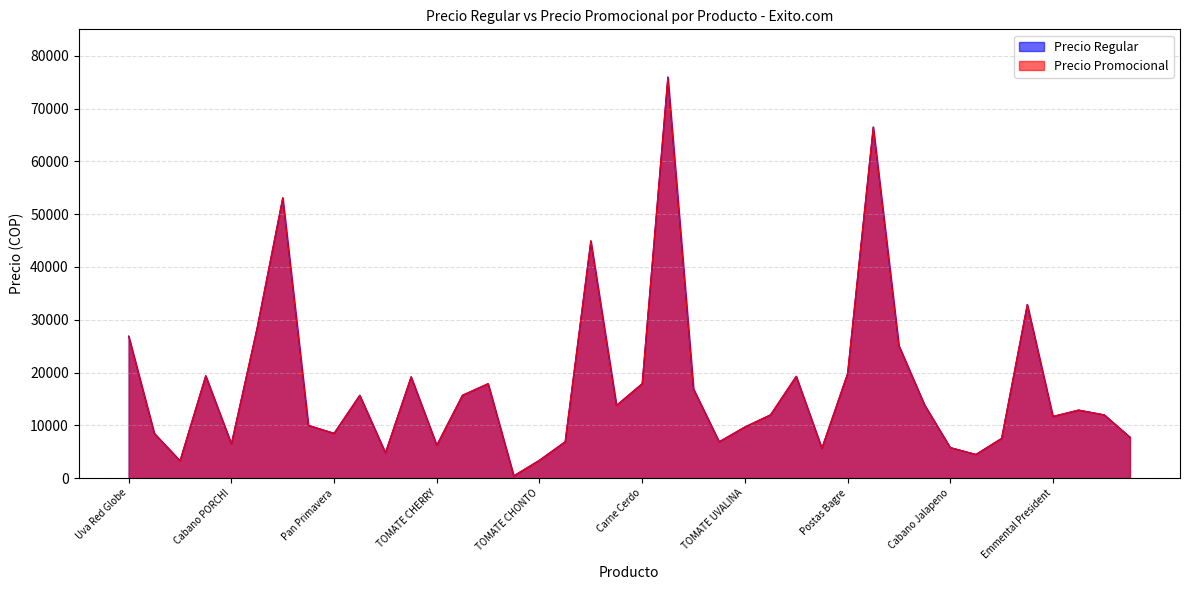

Reading left to right, what are all the values shown in this chart?

Precio Regular: Uva Red Globe=26900	NARANJA EKONO=8480	TOMATE ARBOL=3300	Pollo Asado=19400	Cabano PORCHI=6500	FILETE PECHUGA=28400	Salmon ANCLA=53100	Tomate San Marzano=10000	Pan Primavera=8500	Pechuga AQUA=15700	PLATANO FRESCAMPO=4820	Mini Chuzos=19200	TOMATE CHERRY=6250	Cabano X3=15700	Huevo AA Rojo=17900	PAN BLANDITO=450	TOMATE CHONTO=3400	Baguetton=6900	Salmon ANTILLANA=44950	Pechuga Marinada=13790	Carne Cerdo=17900	FILETE SALMON=75960	Chuleta Pechuga=16900	Bagueton=6900	TOMATE UVALINA=9700	Pollo Muslos=12000	Pinchos Pollo=19300	JUGO NARANJA=5680	Postas Bagre=19800	Queso Sabana=66500	Tilapia FRIGOGHER=25100	Huevo Rojo A=13880	Cabano Jalapeno=5800	Pan Blandito 10und=4500	JUGO MANDARINA=7540	Salmon VITAMAR=32900	Emmental President=11700	Cheddar President=12900	Queso Iberico=11990	NUGGETS POLLO=7770
Precio Promocional: Uva Red Globe=26900	NARANJA EKONO=8480	TOMATE ARBOL=3300	Pollo Asado=19400	Cabano PORCHI=6500	FILETE PECHUGA=28400	Salmon ANCLA=53100	Tomate San Marzano=10000	Pan Primavera=8500	Pechuga AQUA=15700	PLATANO FRESCAMPO=4820	Mini Chuzos=19200	TOMATE CHERRY=6250	Cabano X3=15700	Huevo AA Rojo=17900	PAN BLANDITO=450	TOMATE CHONTO=3400	Baguetton=6900	Salmon ANTILLANA=44950	Pechuga Marinada=13790	Carne Cerdo=17900	FILETE SALMON=75960	Chuleta Pechuga=16900	Bagueton=6900	TOMATE UVALINA=9700	Pollo Muslos=12000	Pinchos Pollo=19300	JUGO NARANJA=5680	Postas Bagre=19800	Queso Sabana=66500	Tilapia FRIGOGHER=25100	Huevo Rojo A=13880	Cabano Jalapeno=5800	Pan Blandito 10und=4500	JUGO MANDARINA=7540	Salmon VITAMAR=32900	Emmental President=11700	Cheddar President=12900	Queso Iberico=11990	NUGGETS POLLO=7770